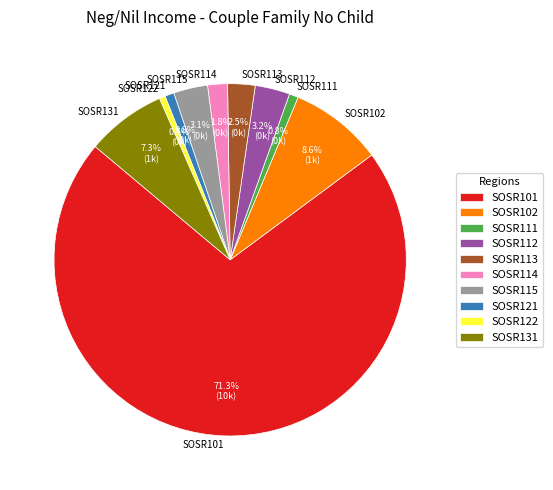

The SOSR131 slice represents 7% of the pie. True or false?

True